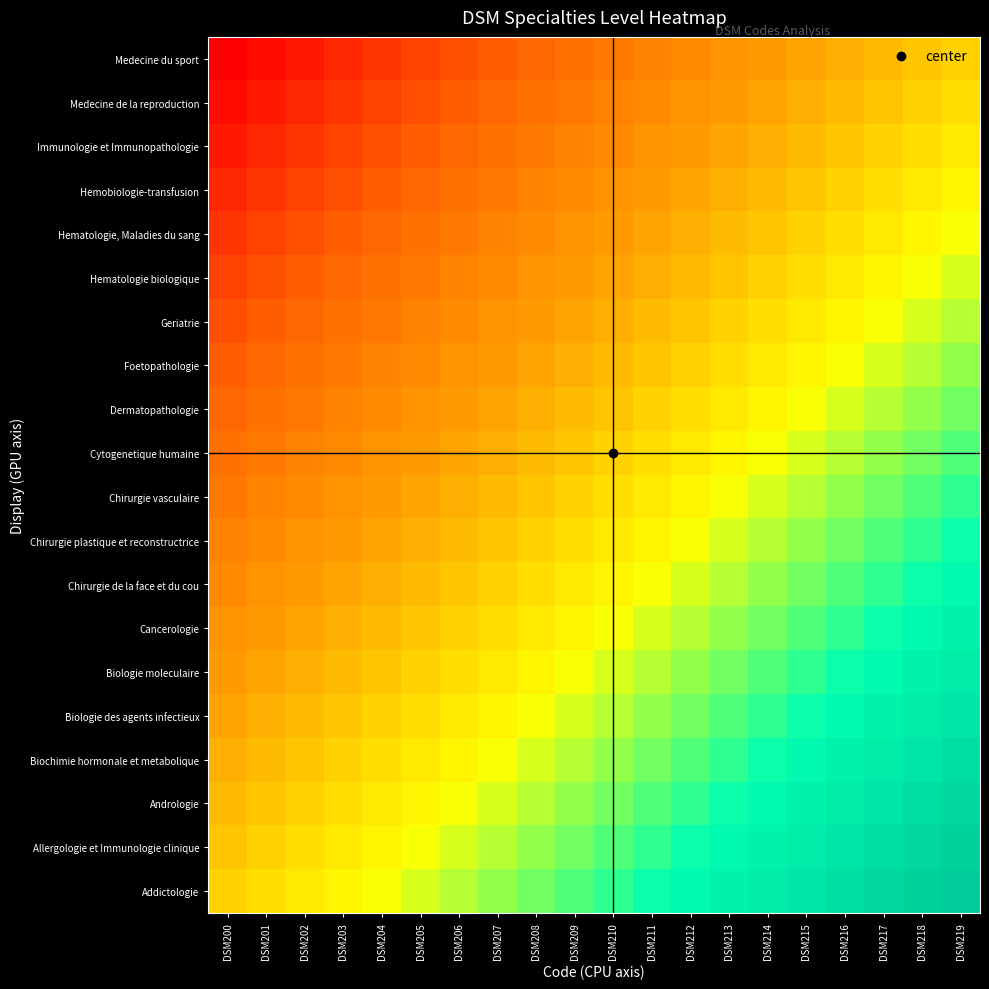

How many categories are shown in the chart?

20